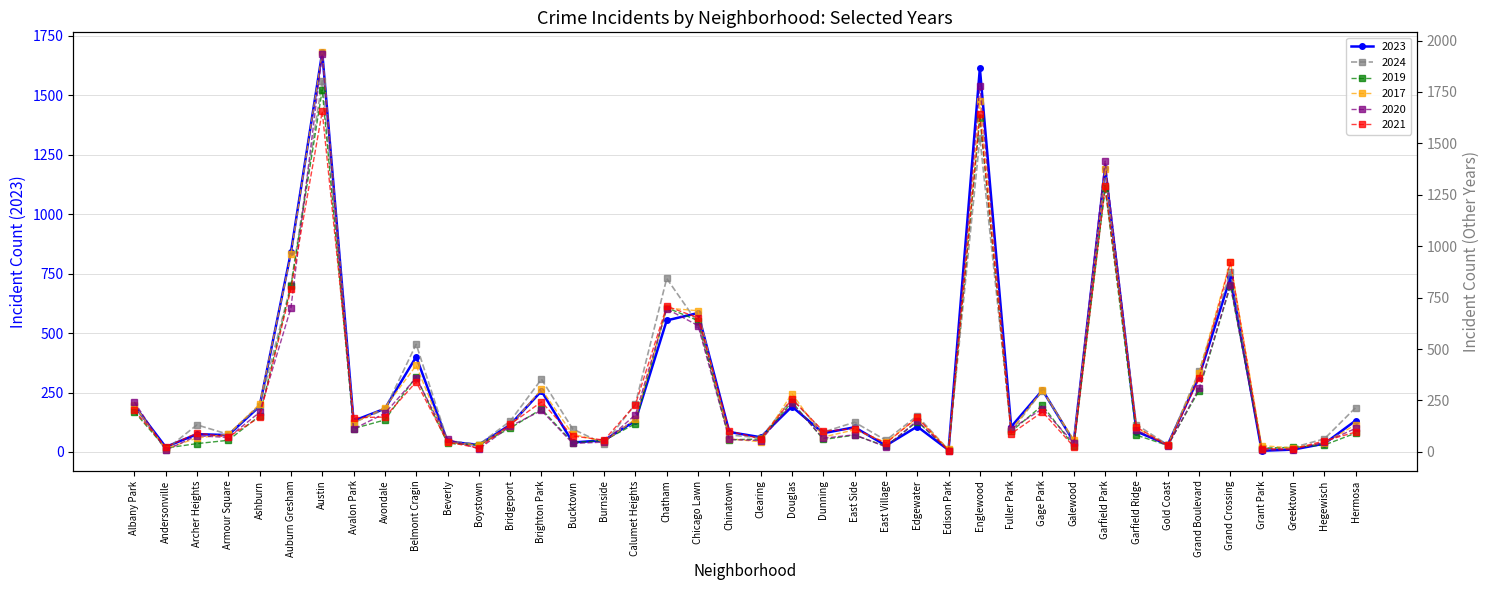

How many intersections are there between 2017 and 2023?

6